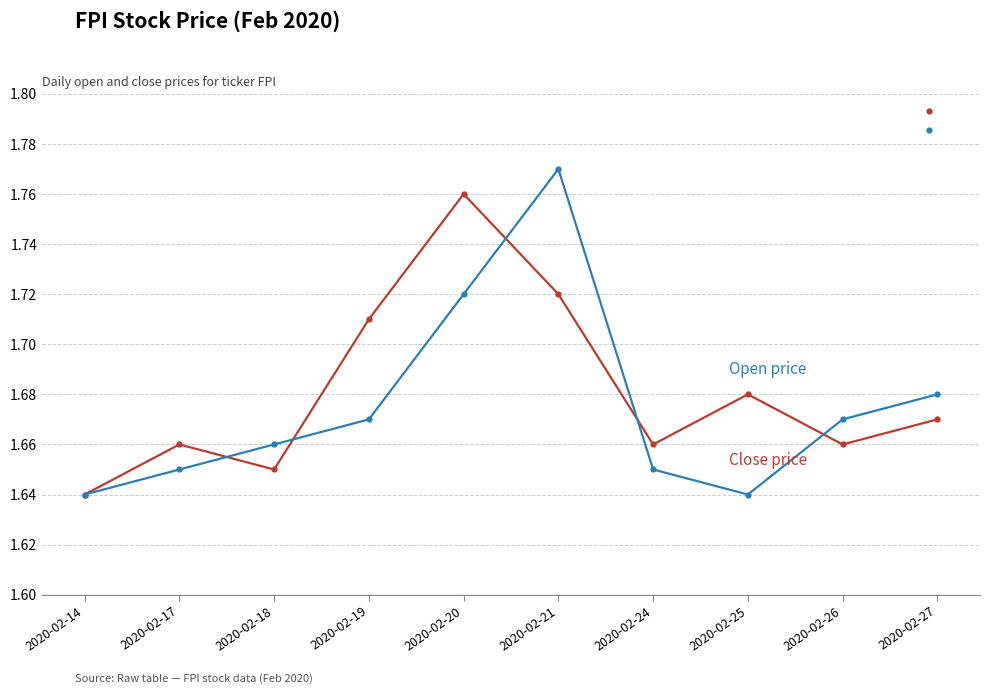

Which series has the largest range (max minus min)?

open